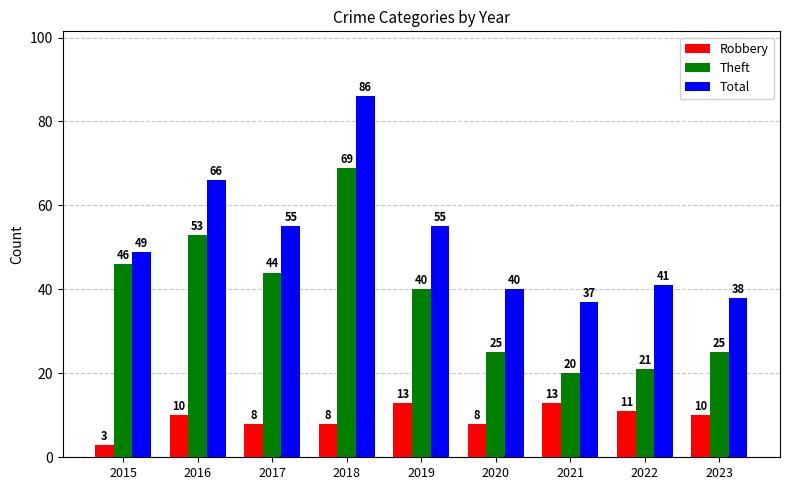

At how many categories does at least one series exceed 56?

2